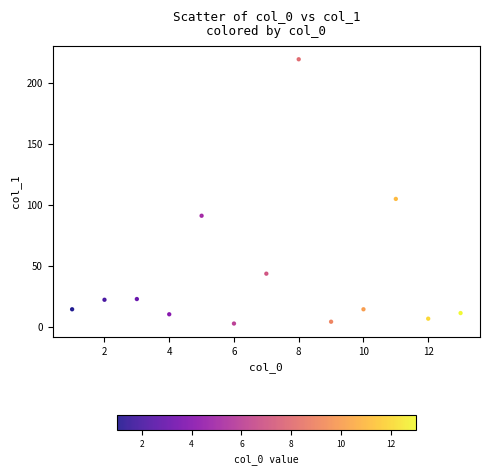

What Y value in the scatter plot is closest to 110?

104.8